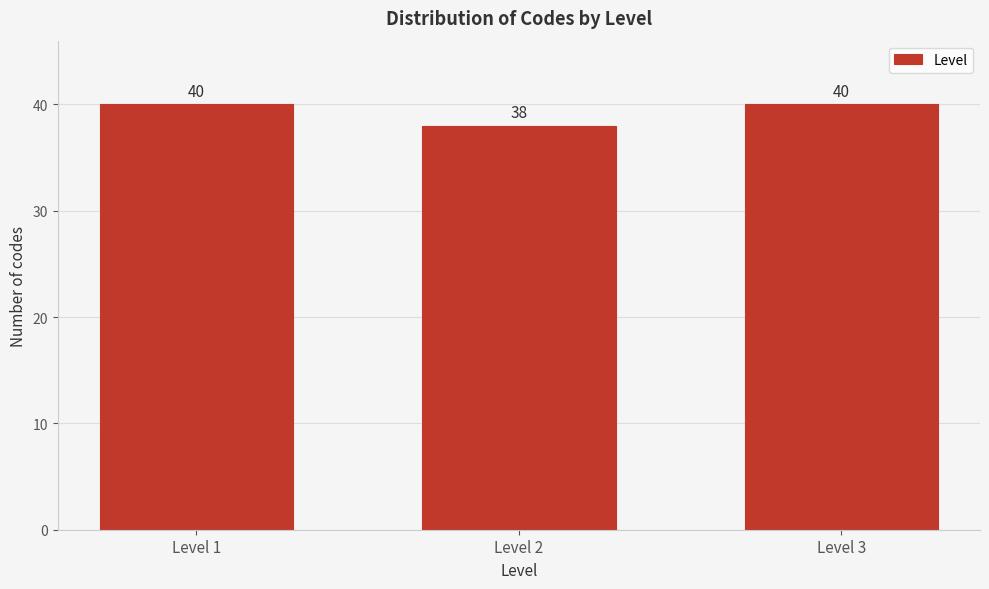

Reading left to right, what are all the values shown in this chart?

40	38	40